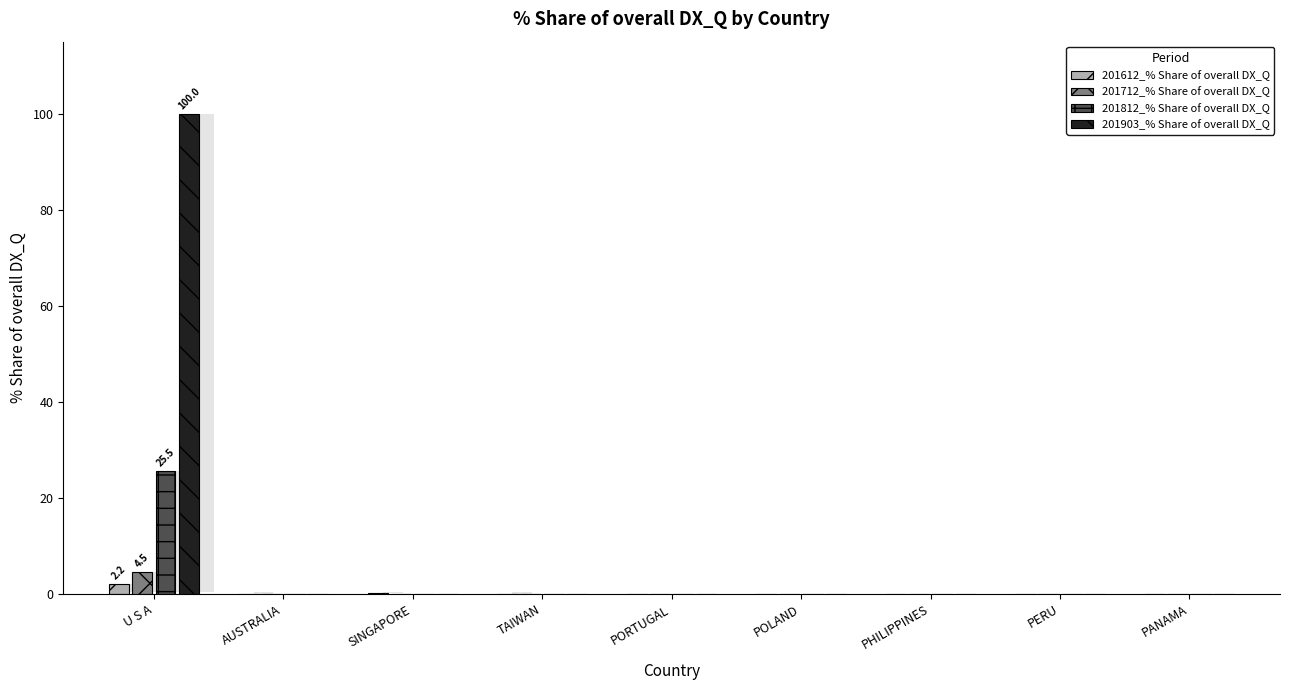

True or false: 201812_% Share of overall DX_Q has a value of 0.0 at SINGAPORE.

True